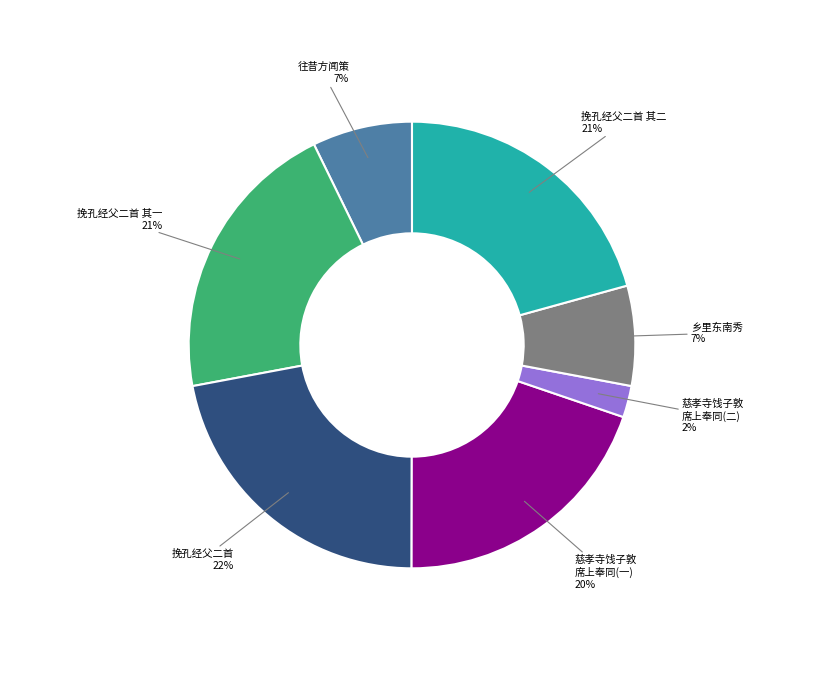

Which category has the smallest portion of the pie?

慈孝寺饯子敦 席上奉同(二)